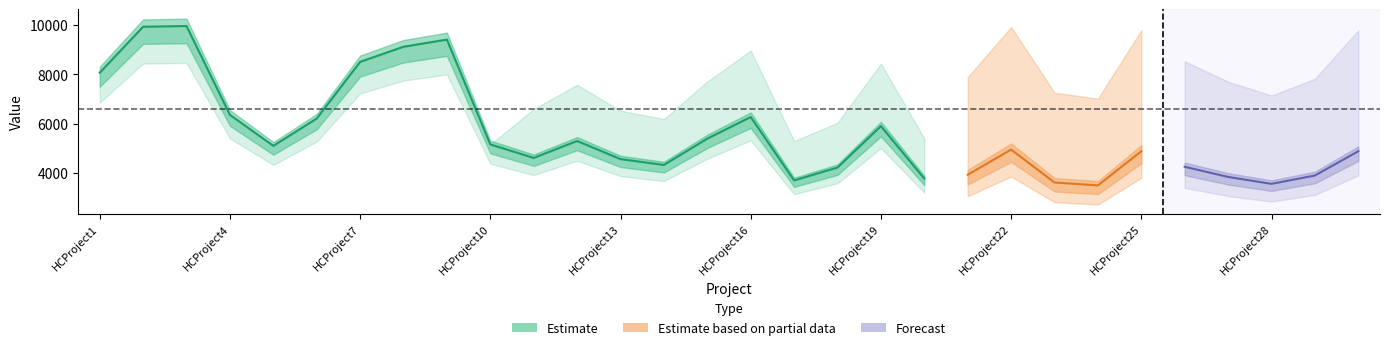

True or false: ProjectCost has more than 0 interior local peaks.

True